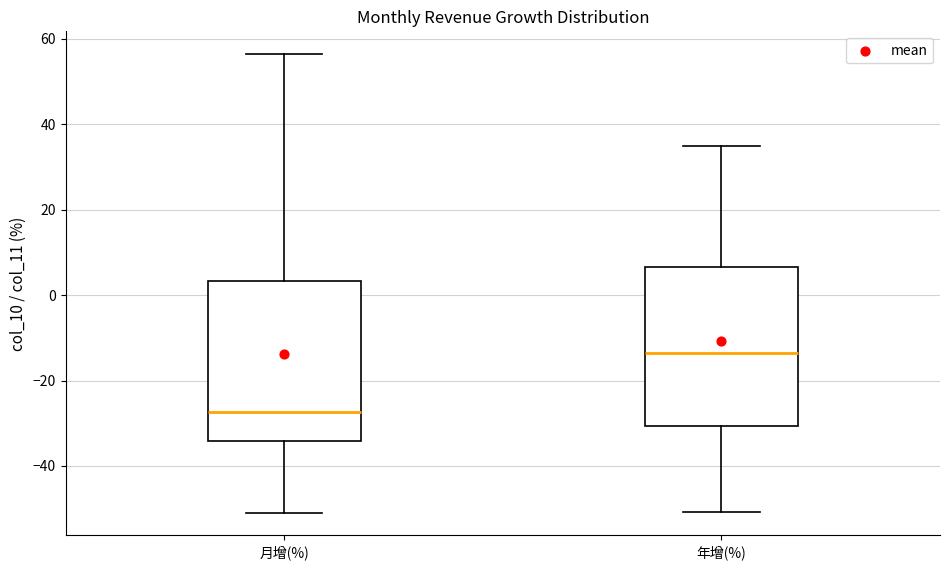

Where does the median line of the box for 年增(%) sit on the y-axis? The values are not printed on the chart, so give them approximately, as read against the axis.

-14